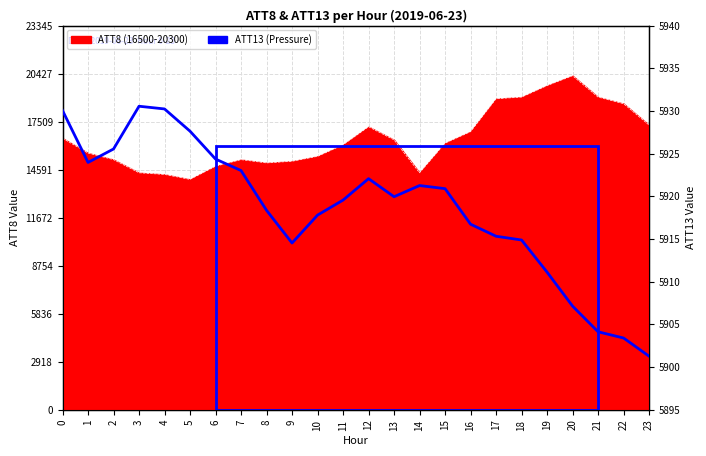

Reading left to right, what are all the values shown in this chart?

0=5930.1	1=5924.0	2=5925.5	3=5930.6	4=5930.2	5=5927.6	6=5924.4	7=5923.0	8=5918.4	9=5914.5	10=5917.8	11=5919.6	12=5922.1	13=5920.0	14=5921.3	15=5920.9	16=5916.7	17=5915.3	18=5914.9	19=5911.1	20=5907.1	21=5904.1	22=5903.4	23=5901.3